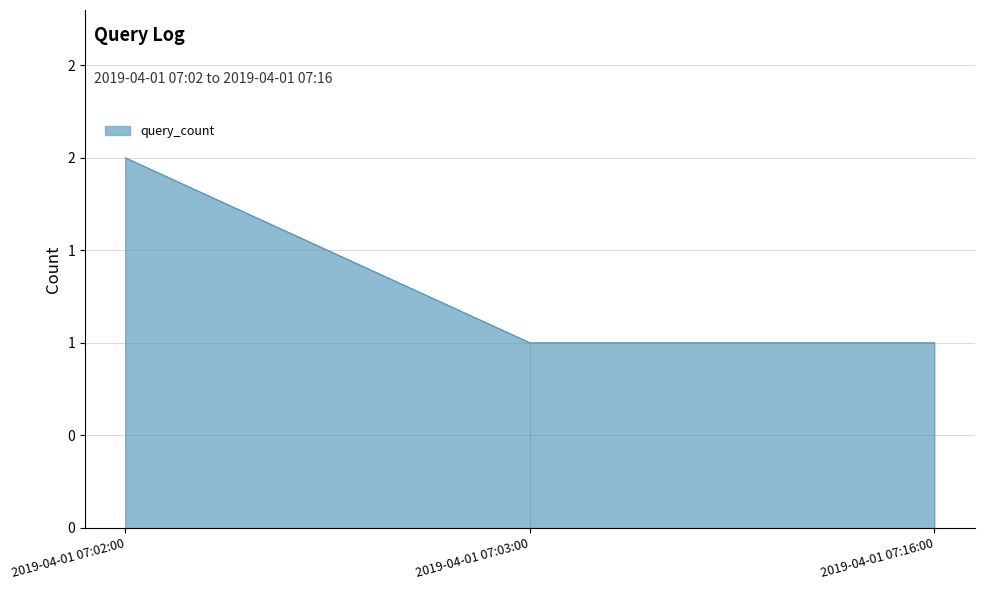

What is the minimum value shown in the chart?

1